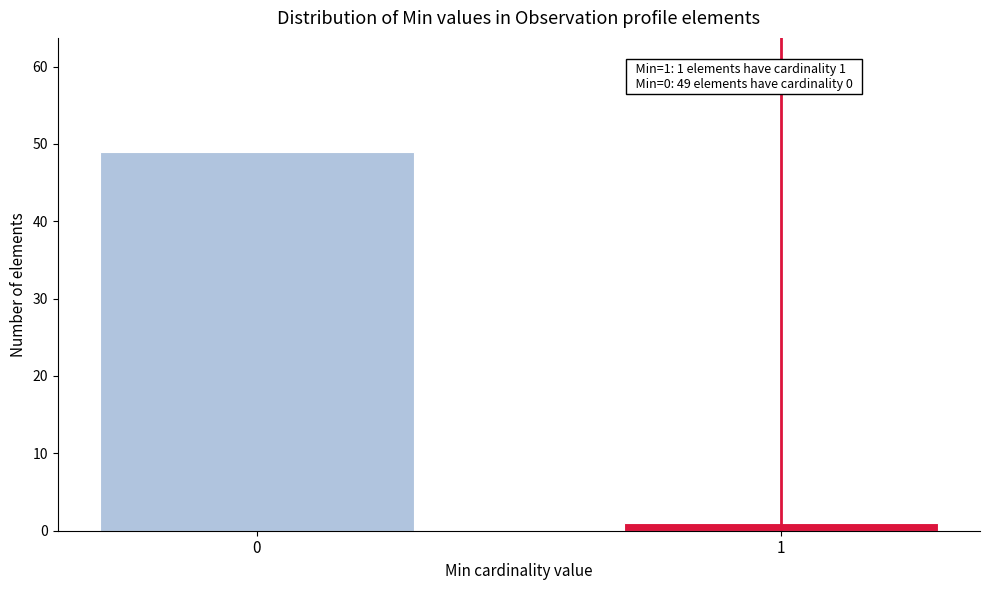

Reading left to right, transcribe all the data shown in this chart.

49	1